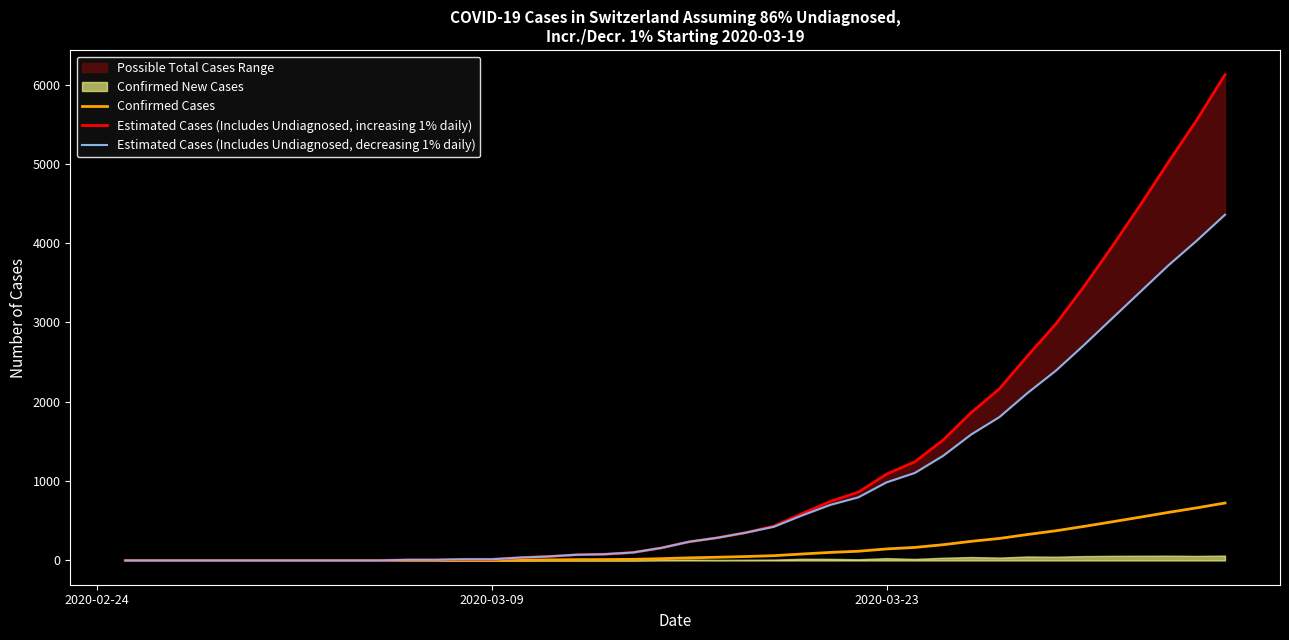

What is the maximum value for Confirmed Cases?

724